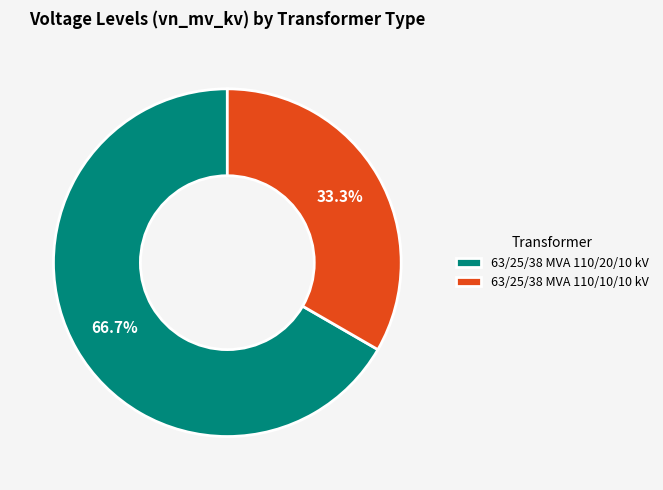

What percentage is the 63/25/38 MVA 110/20/10 kV slice, to the nearest percent?

67%